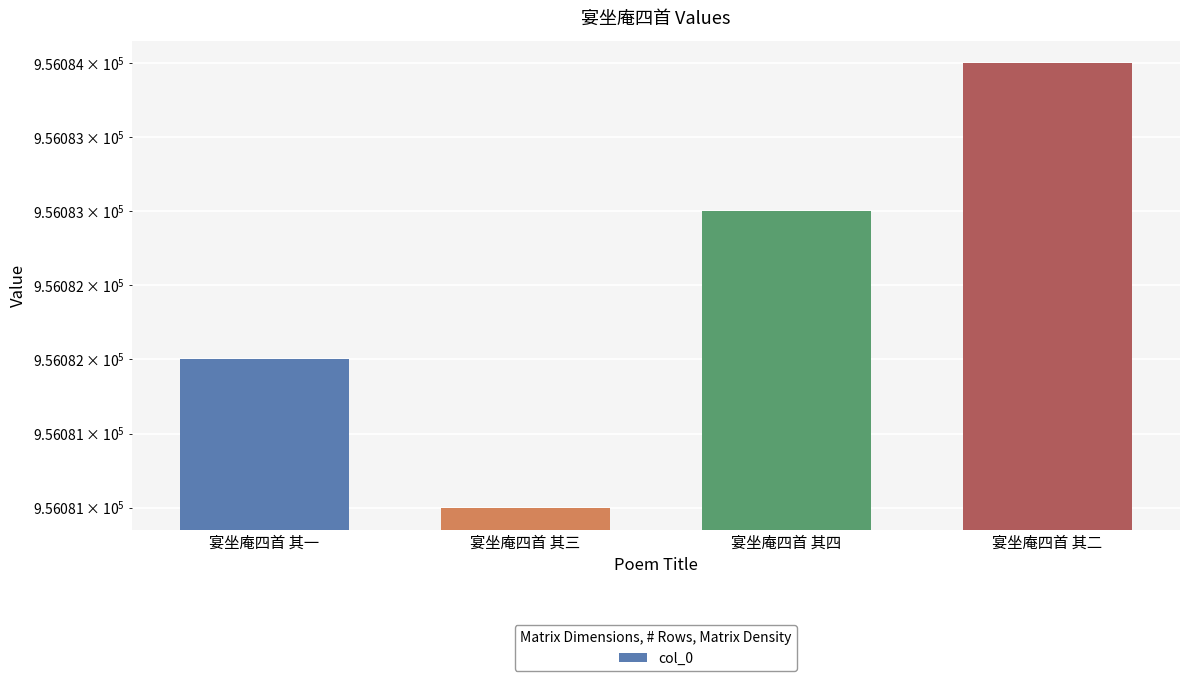

At which label is the value closest to 956082?

宴坐庵四首 其一